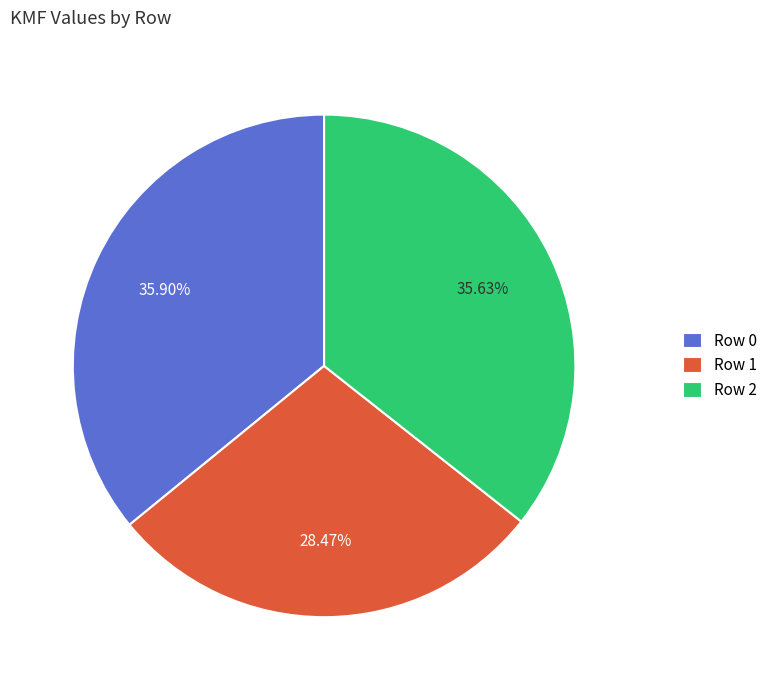

To the nearest percent, what is the average slice percentage?

33%